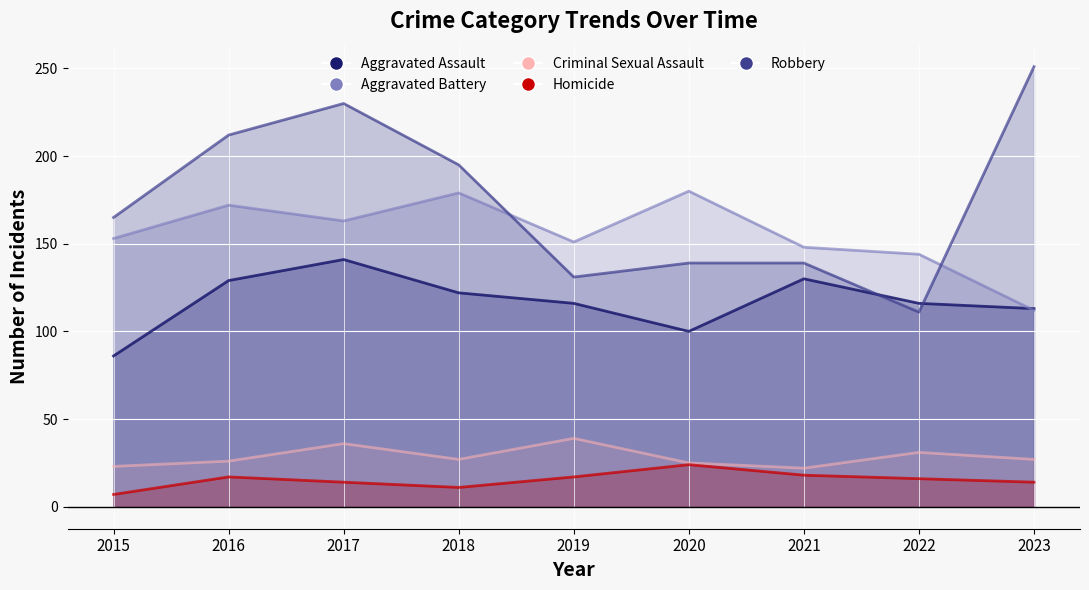

The Homicide series shows 4 at 2017. True or false?

False